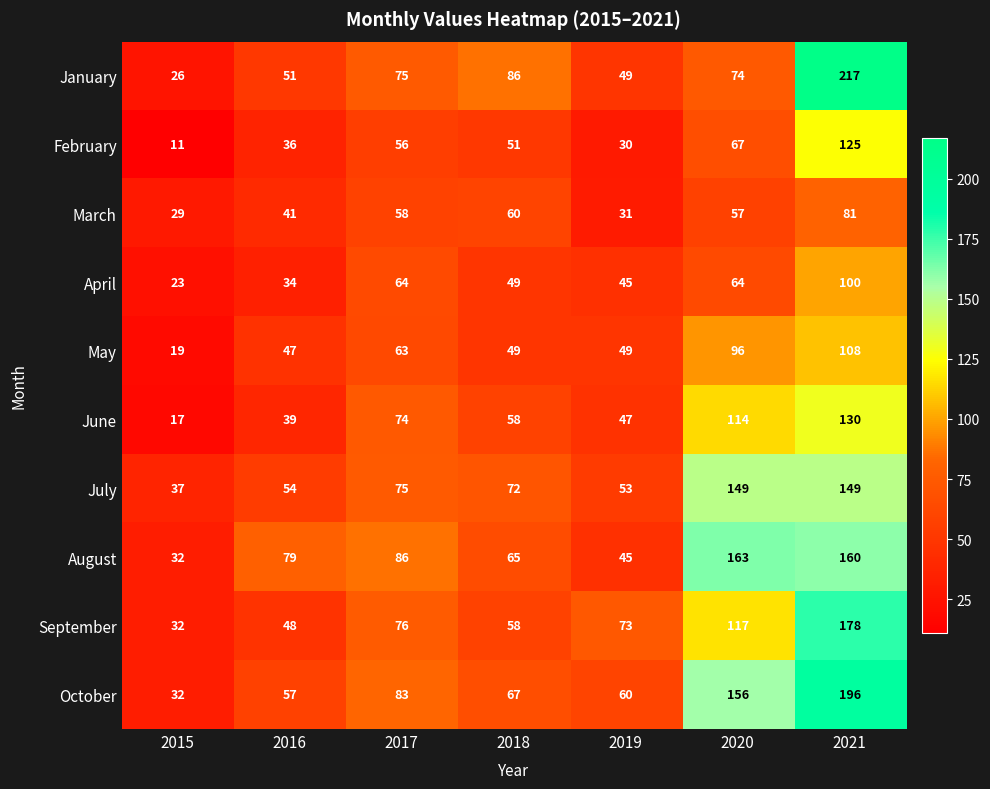

How many data points does each series have?

7